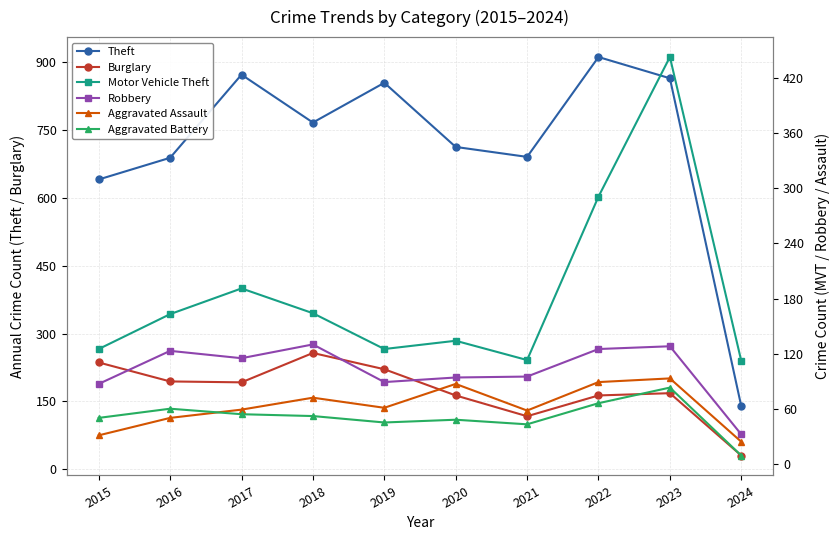

True or false: Aggravated Battery and Burglary intersect in this chart.

False